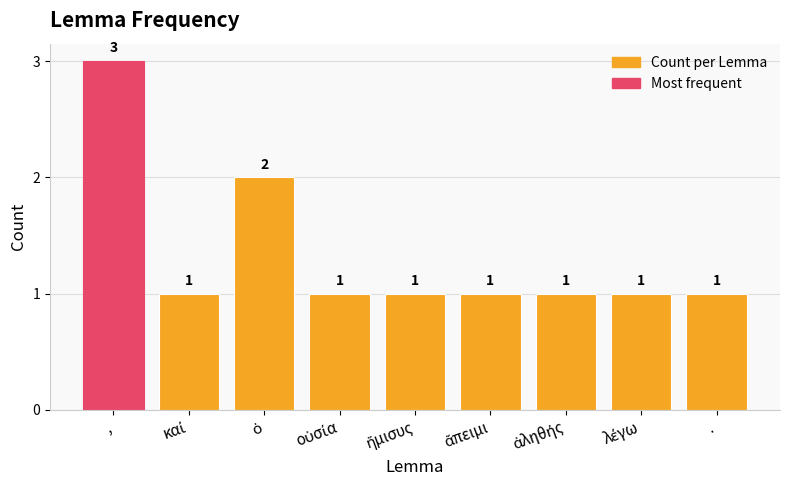

Reading left to right, transcribe all the data shown in this chart.

3	1	2	1	1	1	1	1	1